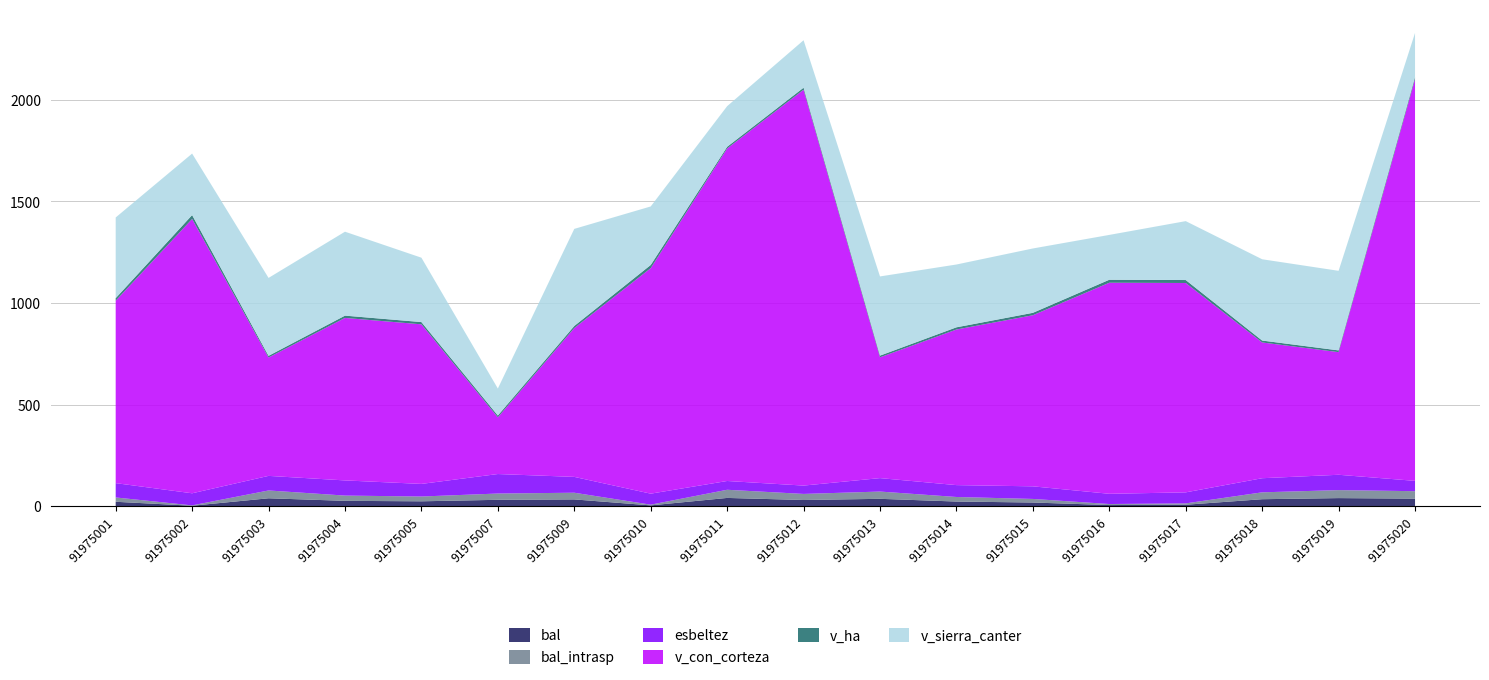

Reading left to right, extract all data points from this chart.

bal: 21.2	1.8	38.5	25.9	23.6	30.9	32.9	3.5	40.2	29.9	35.8	22.4	17.6	5.1	6.7	33.9	39.3	36.7
bal_intrasp: 21.2	1.8	38.5	25.9	23.6	30.9	32.9	3.5	40.2	29.9	35.8	22.4	17.6	5.1	6.7	33.9	39.3	36.7
esbeltez: 70.5	59.5	71.8	74.7	62.0	96.0	78.0	54.2	43.2	41.1	66.2	58.5	62.0	50.3	54.3	69.5	75.5	50.8
v_con_corteza: 898.1	1350.7	582.8	800.0	785.7	279.3	732.8	1110.2	1637.2	1949.1	594.7	766.1	842.4	1039.2	1030.8	668.4	603.8	1978.3
v_ha: 12.7	19.1	8.2	11.3	11.1	8.9	10.4	15.7	8.3	9.9	8.4	10.8	11.9	14.7	14.6	9.5	8.5	10.1
v_sierra_canter: 397.2	302.7	383.6	413.2	316.9	132.9	477.9	288.1	199.9	233.6	389.8	309.2	316.8	220.7	290.0	400.2	391.8	216.9